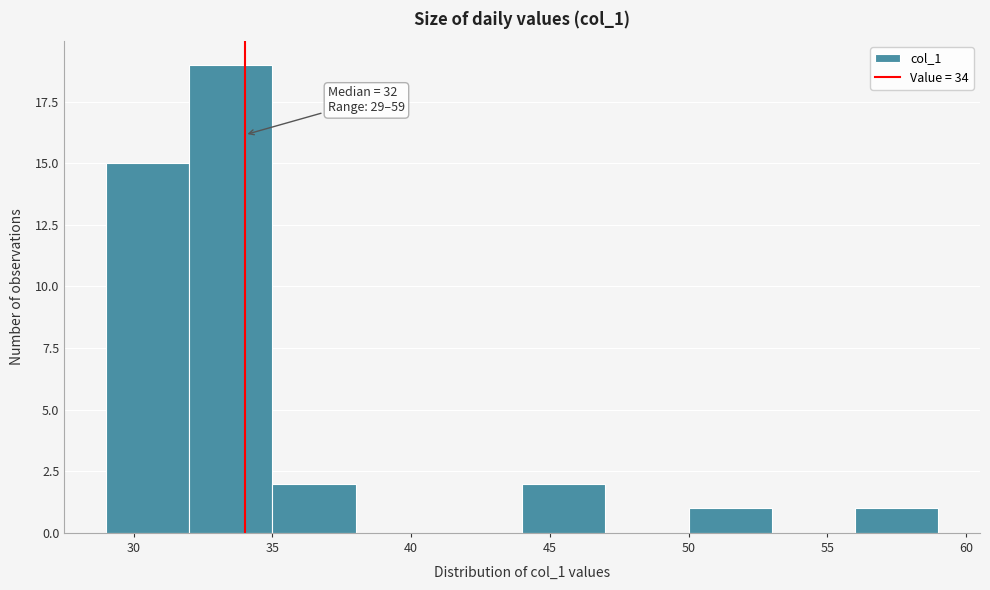

Which range on the x-axis has the tallest bar?

32 to 35